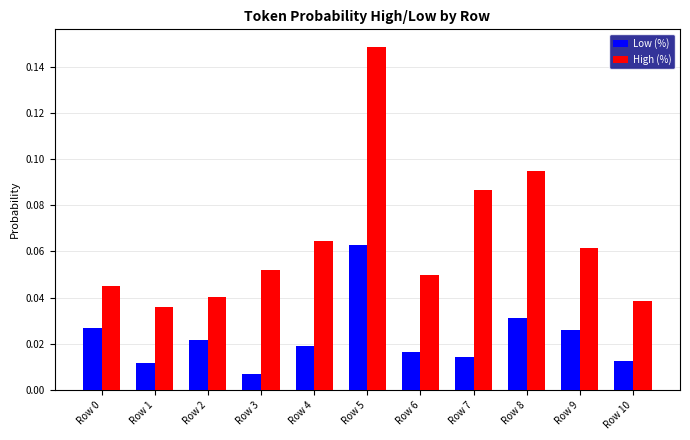

Are the bars horizontal?

No